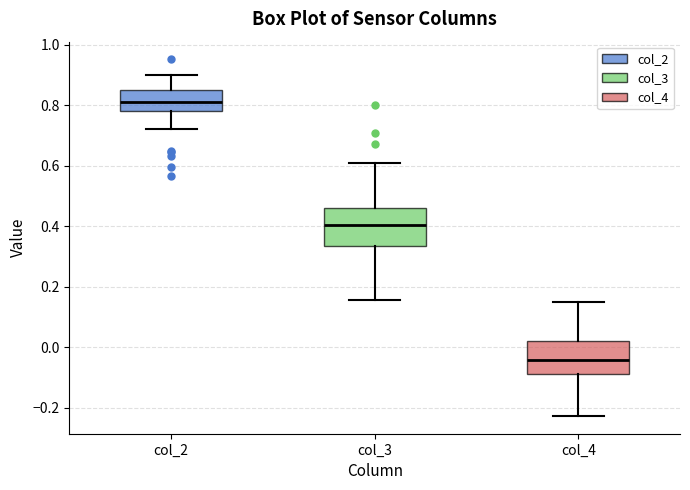

Which box has the lowest median line?

col_4